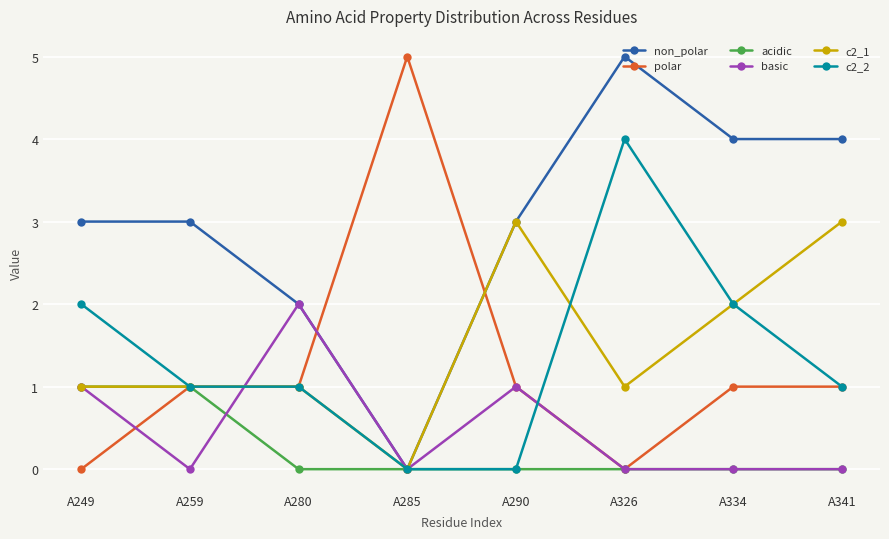

How many times do polar and non_polar cross each other?

2